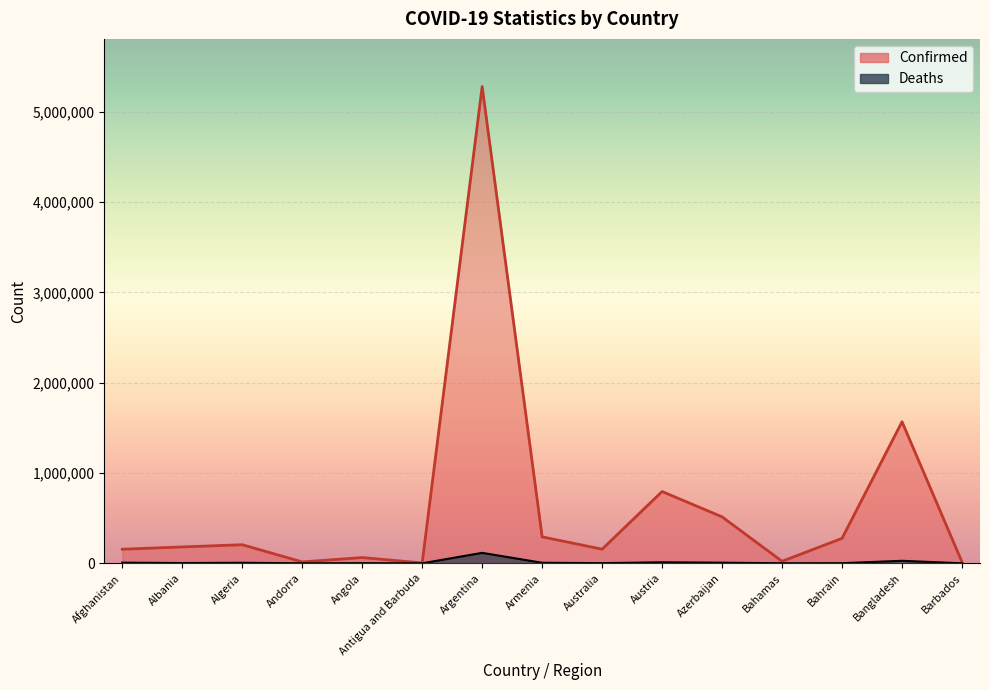

Is the value of Deaths at Australia greater than the value of Confirmed at Albania?

No